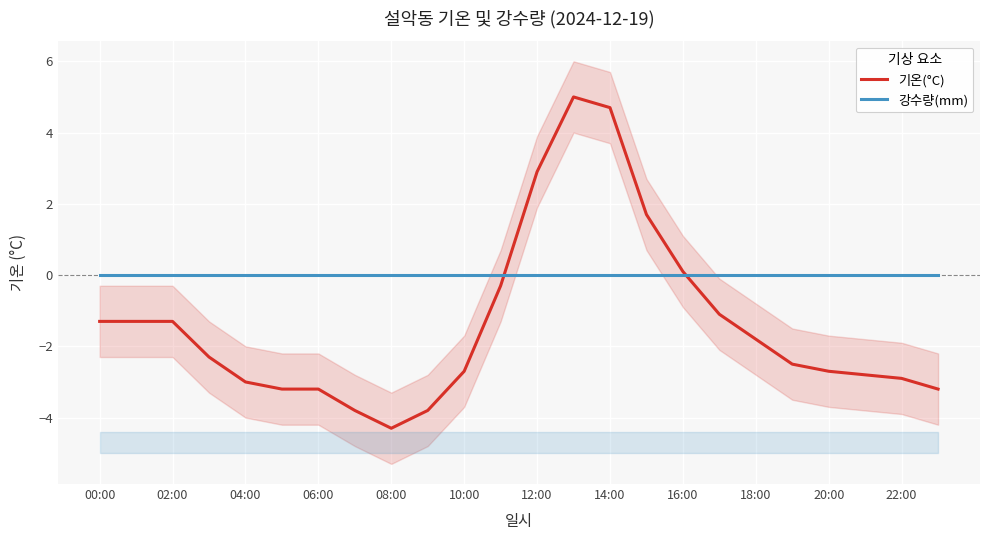

At how many categories does at least one series exceed -2?

24